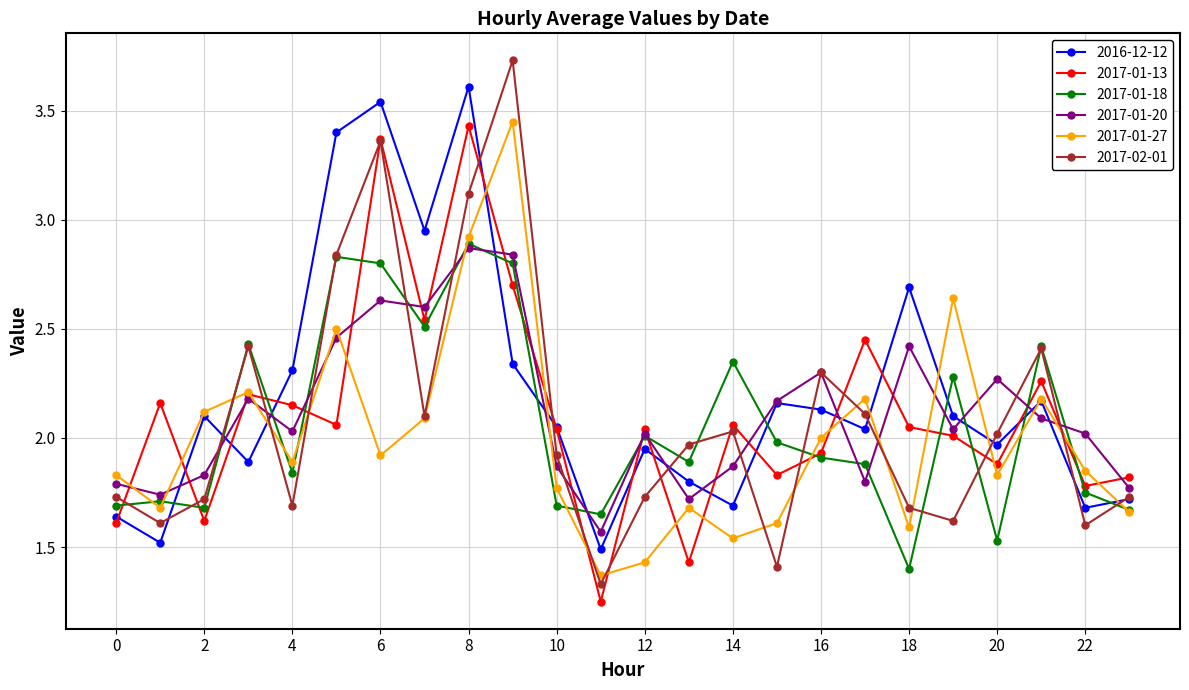

True or false: 2017-01-20 and 2017-01-27 intersect in this chart.

True